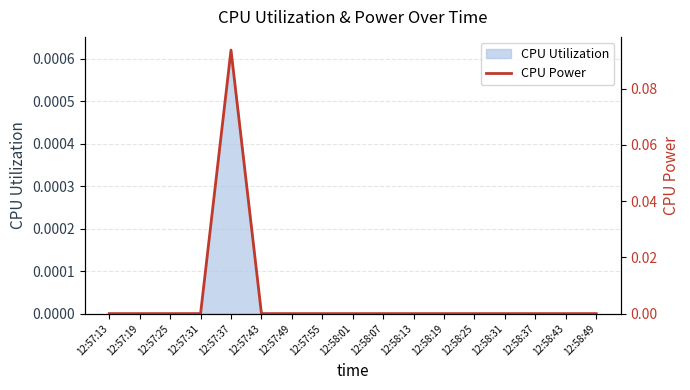

Rank the categories by value from lowest to highest.

12:57:13, 12:57:19, 12:57:25, 12:57:31, 12:57:43, 12:57:49, 12:57:55, 12:58:01, 12:58:07, 12:58:13, 12:58:19, 12:58:25, 12:58:31, 12:58:37, 12:58:43, 12:58:49, 12:57:37